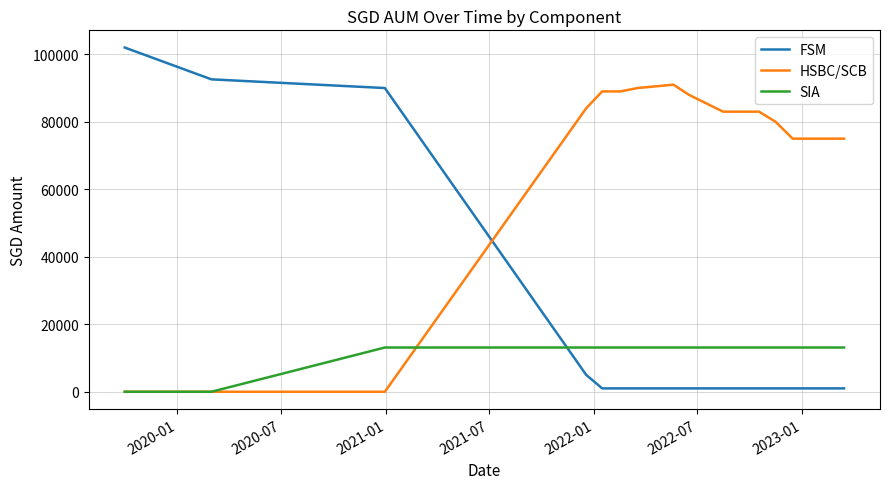

Is this an area chart (filled region under the line)?

No